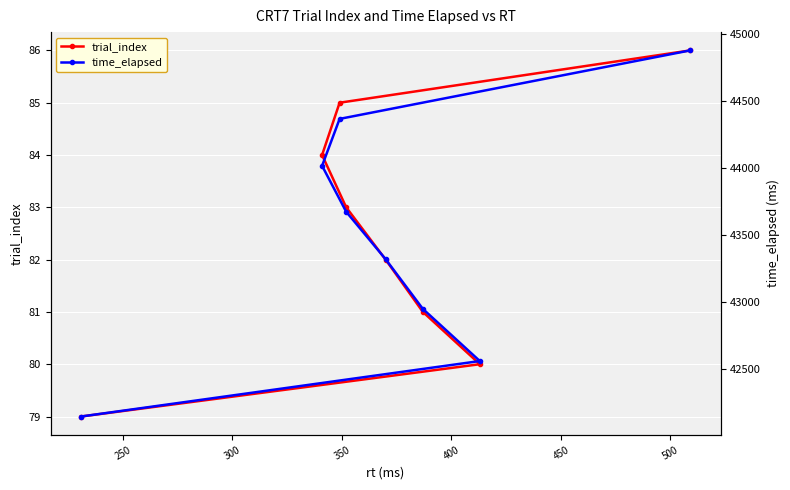

What is the highest value of the trial_index series?

86